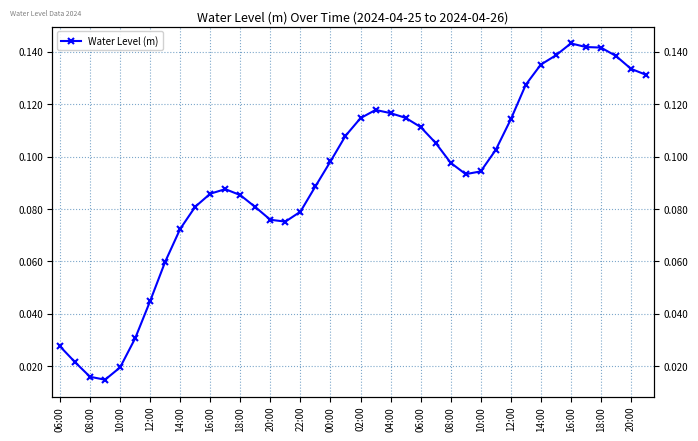

Reading left to right, what are all the values shown in this chart?

0.0	0.0	0.0	0.0	0.0	0.0	0.0	0.1	0.1	0.1	0.1	0.1	0.1	0.1	0.1	0.1	0.1	0.1	0.1	0.1	0.1	0.1	0.1	0.1	0.1	0.1	0.1	0.1	0.1	0.1	0.1	0.1	0.1	0.1	0.1	0.1	0.1	0.1	0.1	0.1